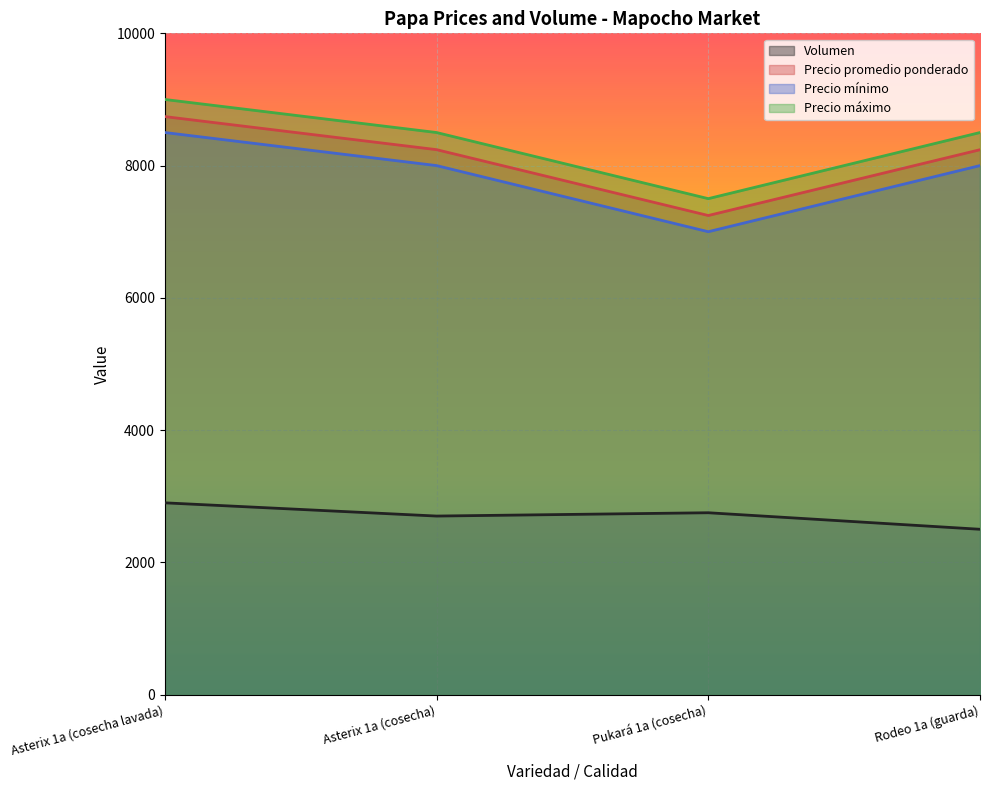

How many lines are shown in the chart?

4